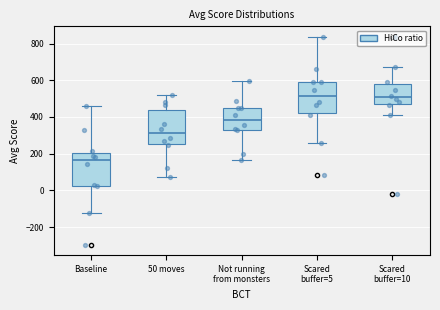

Where is the lower edge of the box for Scared buffer=10 on the y-axis? The values are not printed on the chart, so give them approximately, as read against the axis.

460